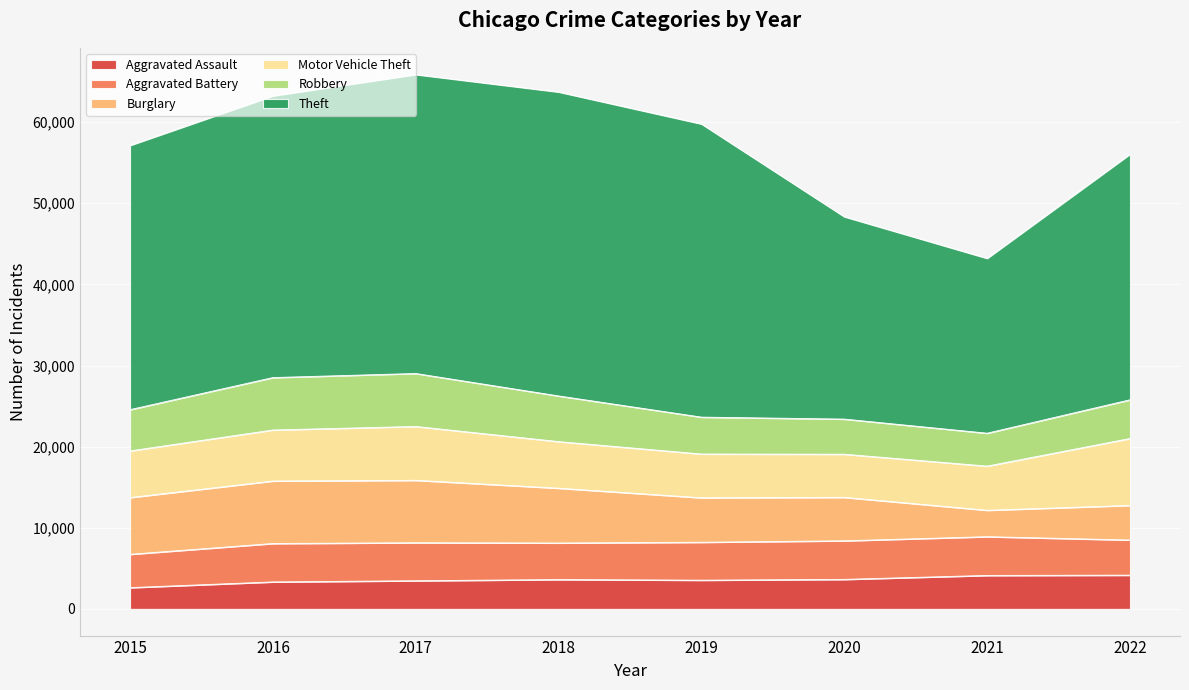

Where is the first local minimum for Robbery?

2021